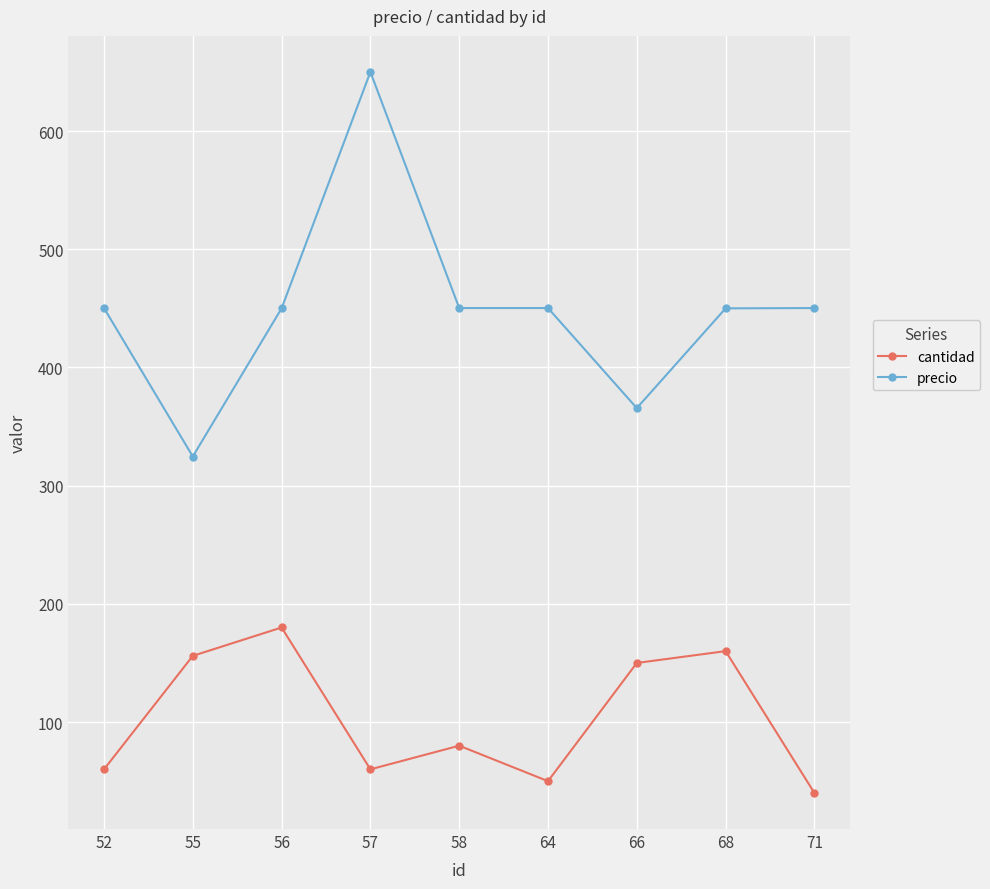

Which category has the highest value across all series?

57